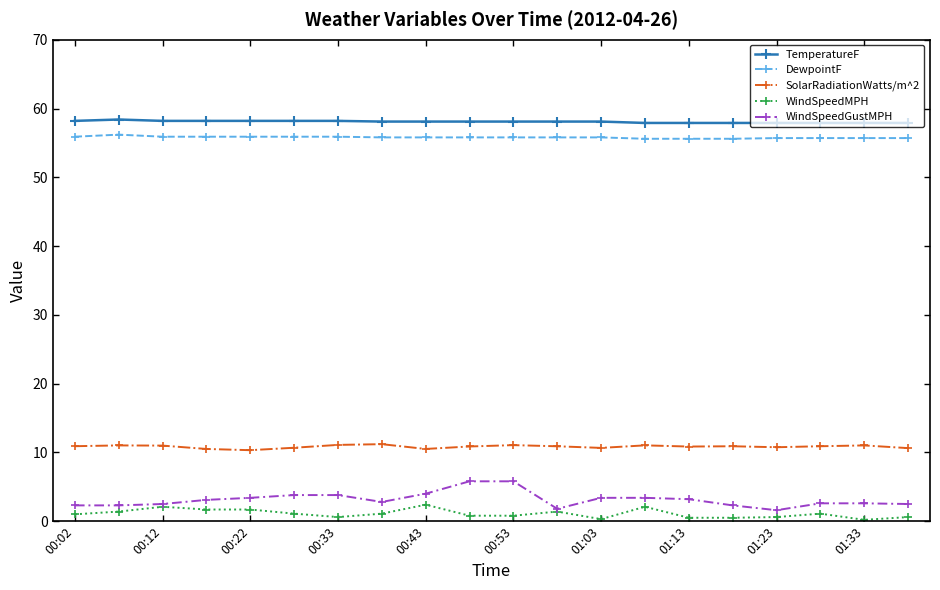

True or false: DewpointF and WindSpeedMPH cross at least once.

False